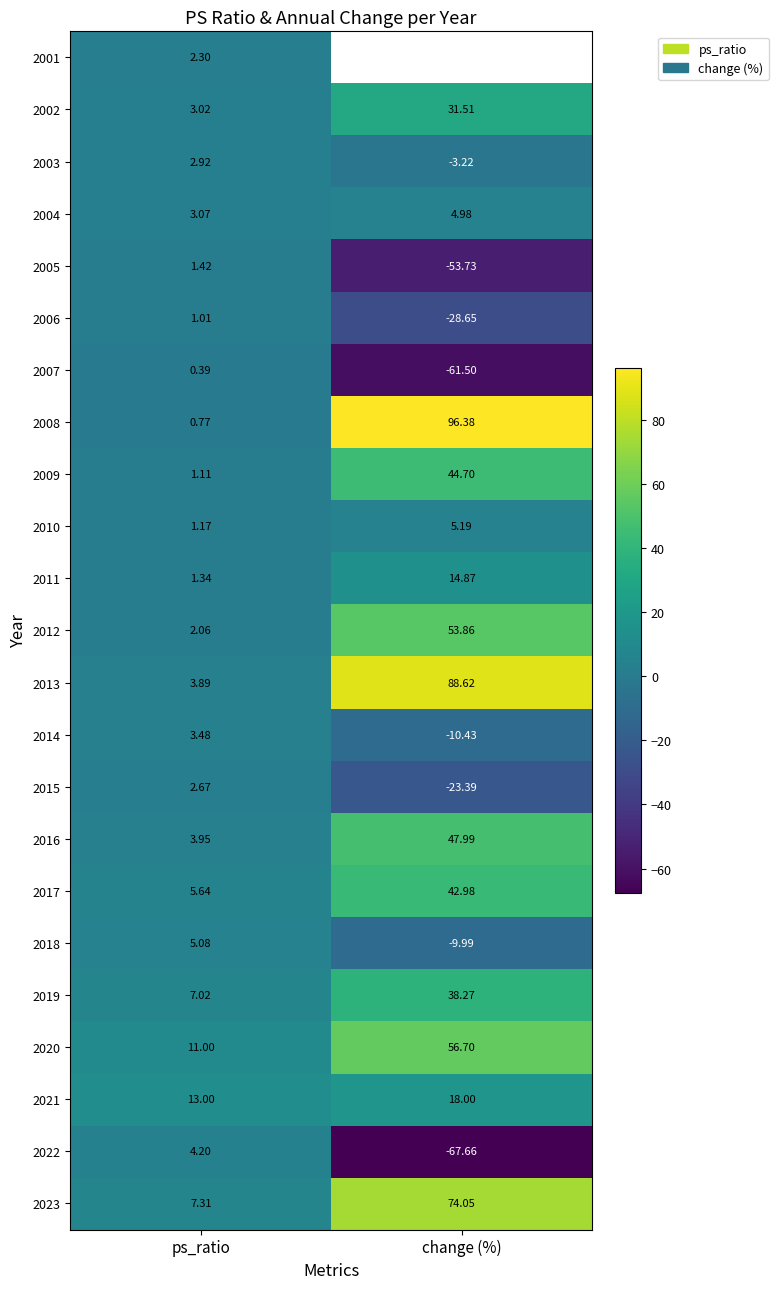

At which label does 2004 first exceed 4?

change (%)